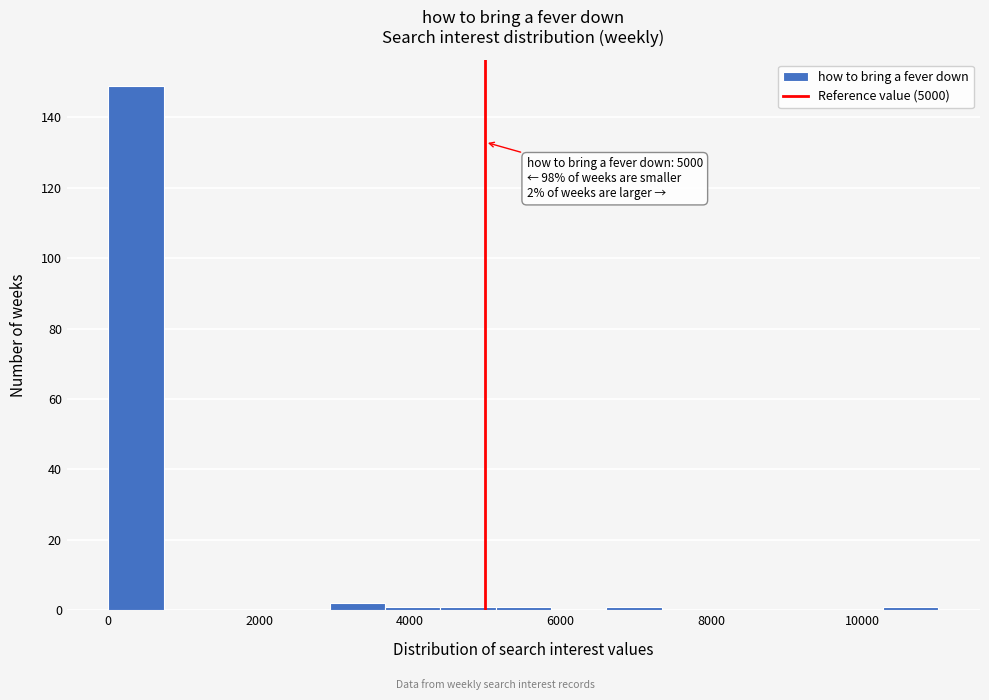

Around what value on the x-axis is the tallest bar? Give the approximate position of its centre, as read against the axis.

400